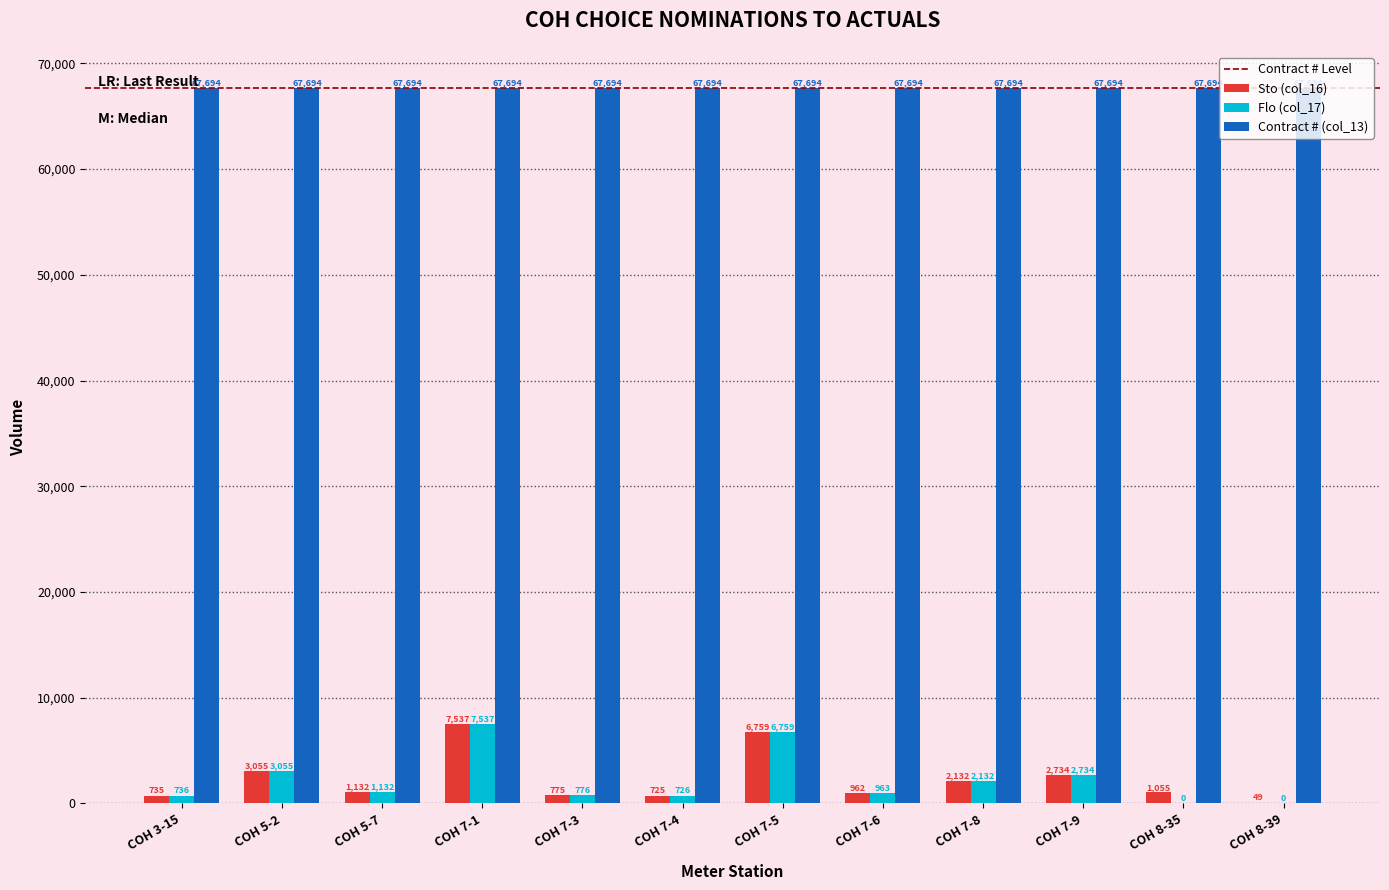

What is the sum of the Sto (col_16) values at COH 7-5 and COH 8-39?

6808